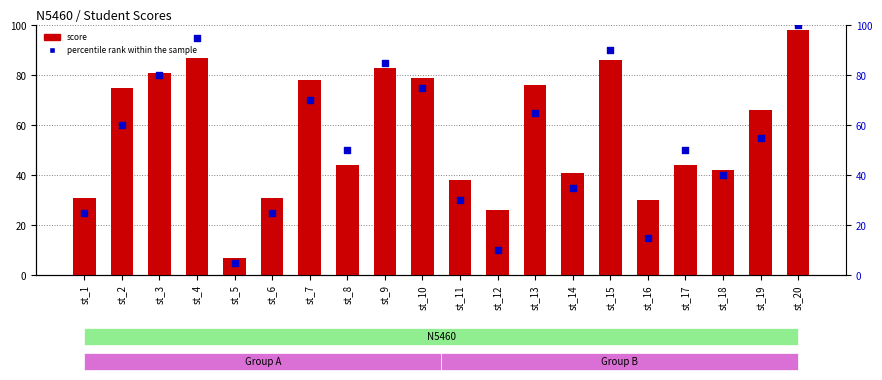

Which series contains the lowest Y value?

percentile rank within the sample